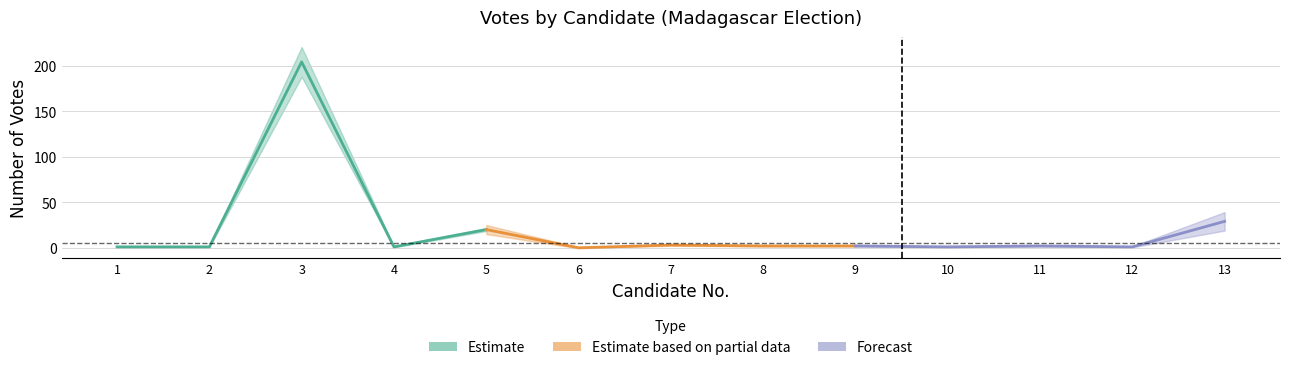

How many values in the Estimate based on partial data series are below 2?

1